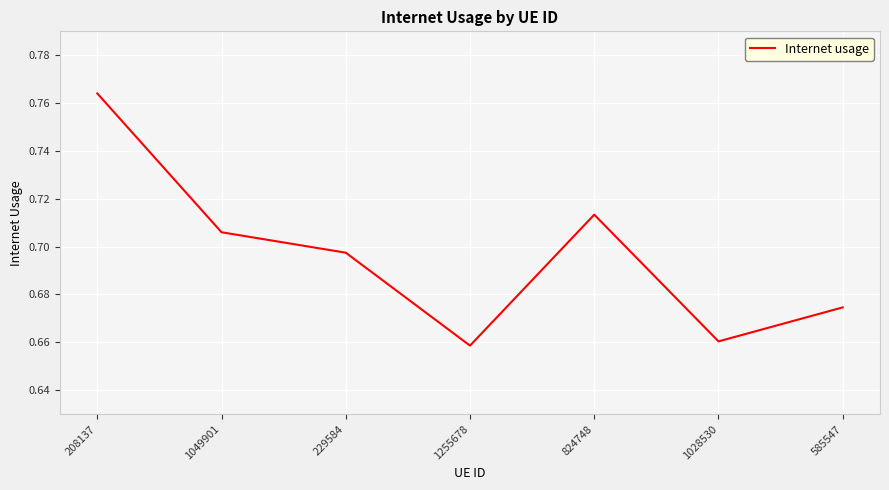

Which category has the highest value across all series?

208137